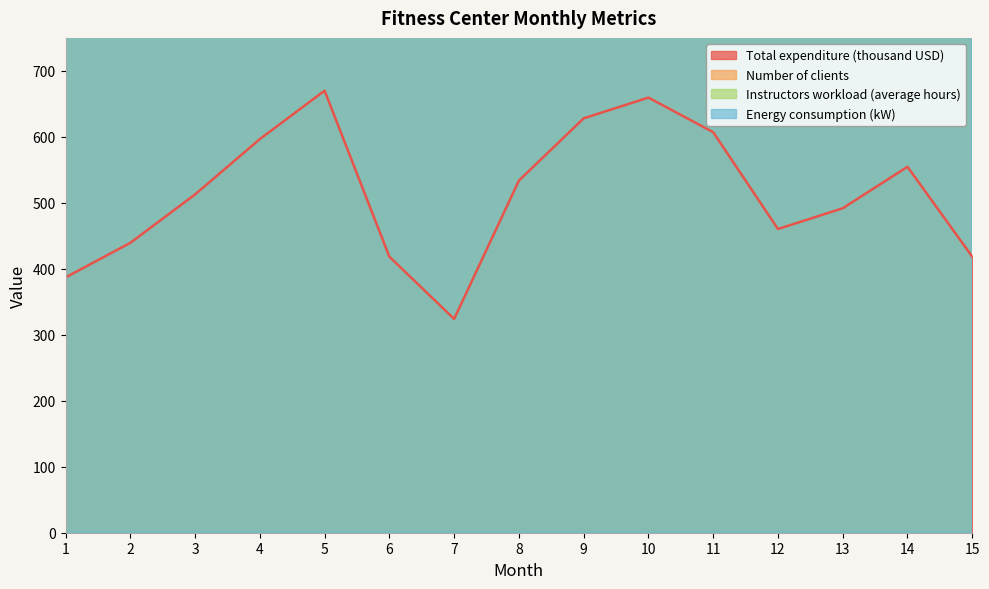

Is the value of Total expenditure (thousand USD) at 11 greater than the value of Number of clients at 12?

No